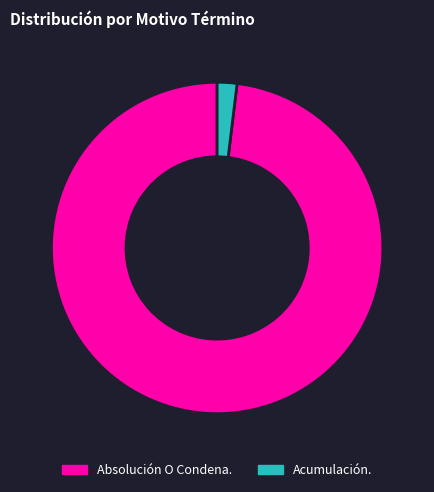

Between Absolución O Condena. and Acumulación., which is larger?

Absolución O Condena.